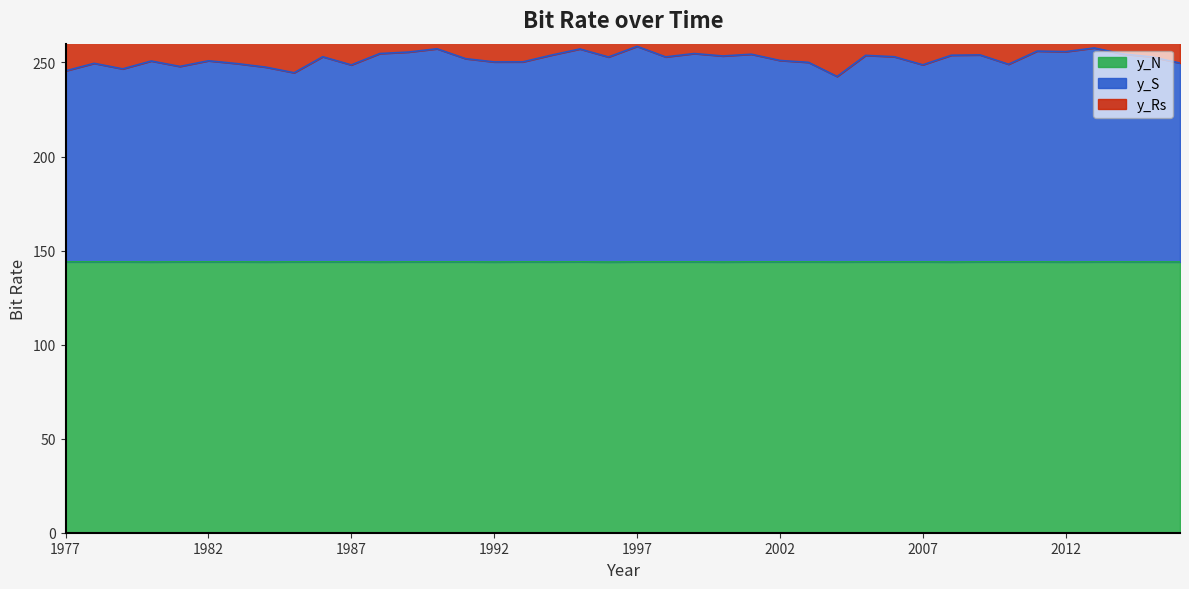

True or false: y_N and y_S cross at least once.

False